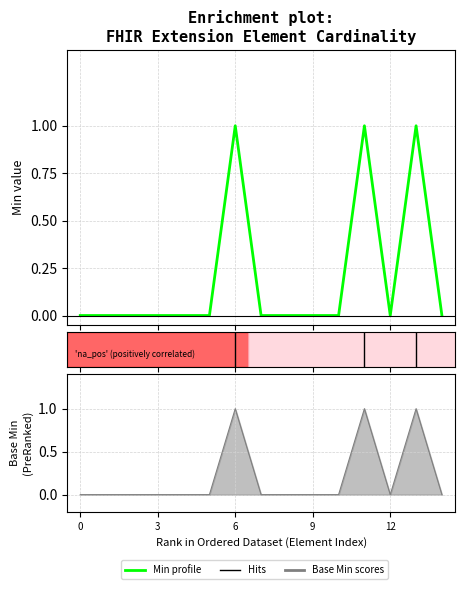

How many data points does each series have?

15